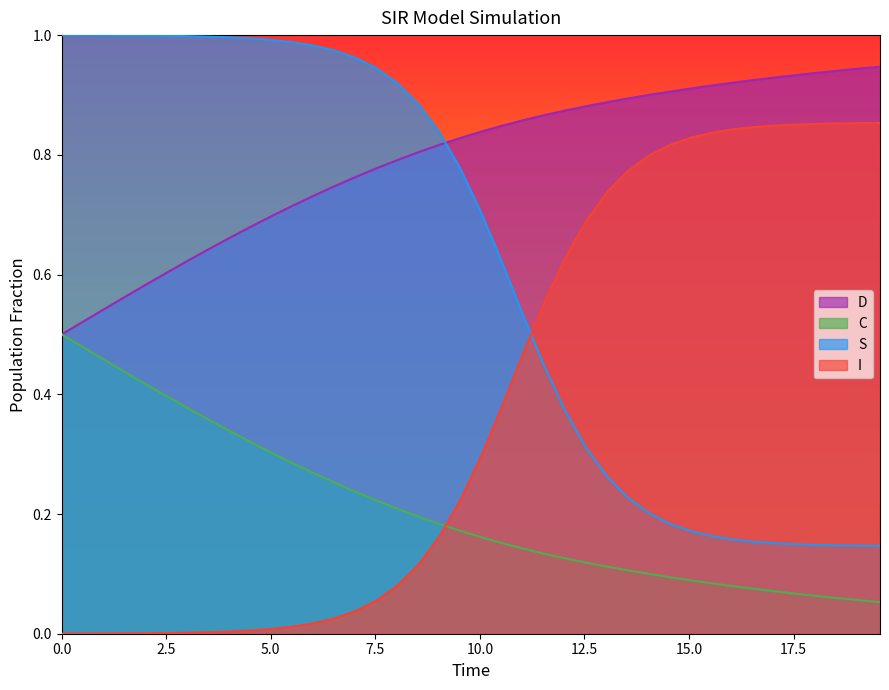

What are all the series names shown in the legend?

D, C, S, I